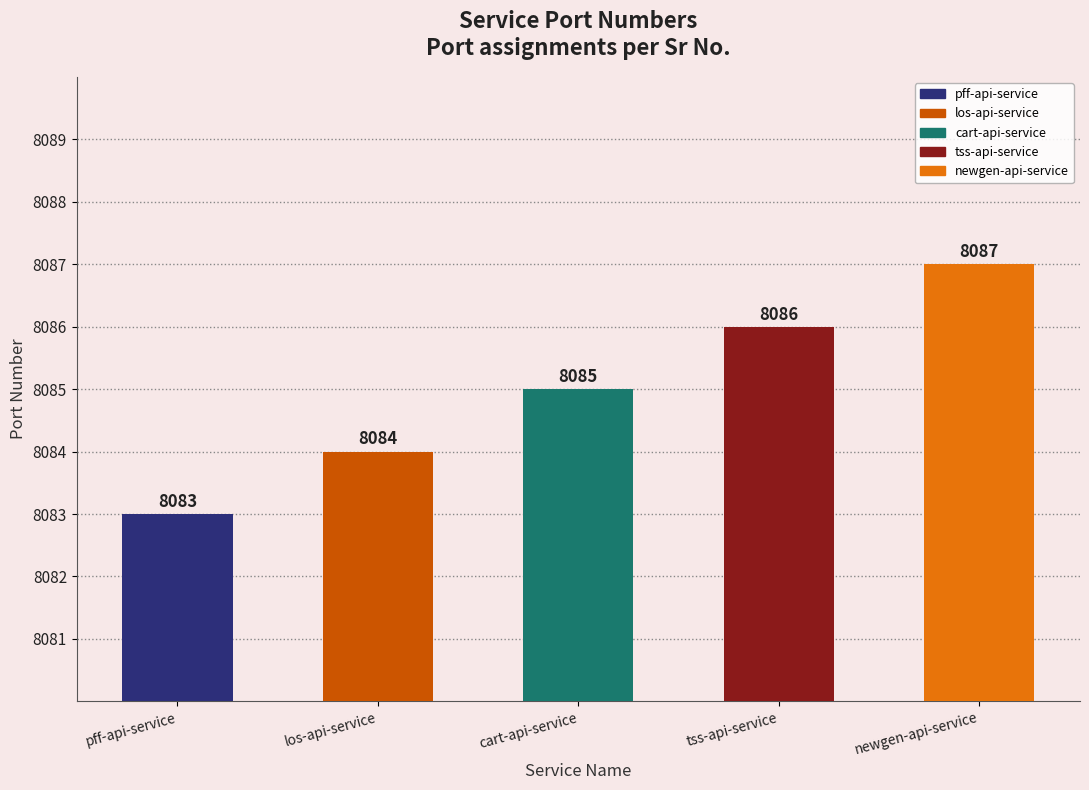

How many distinct data groups are displayed?

1